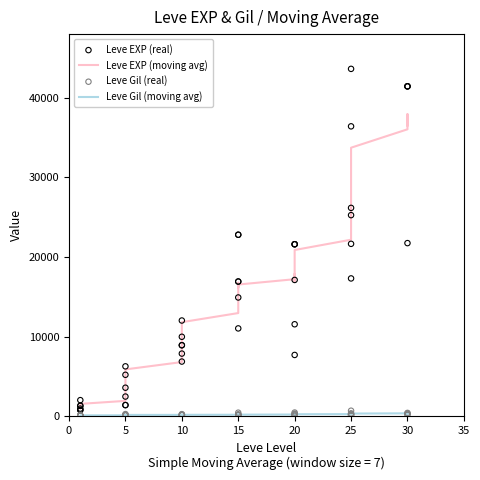

Which series has the largest total across all categories?

Leve EXP (real)